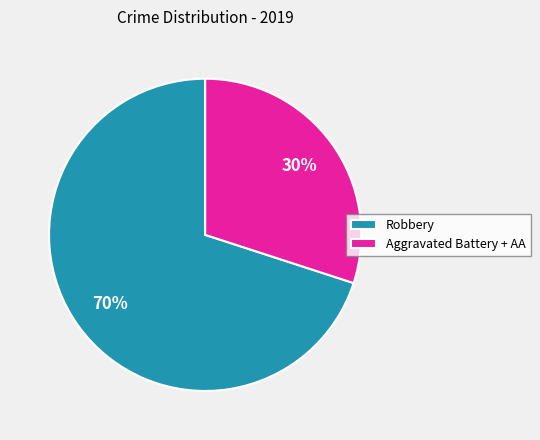

Rank the categories by value from lowest to highest.

Aggravated Battery + AA, Robbery